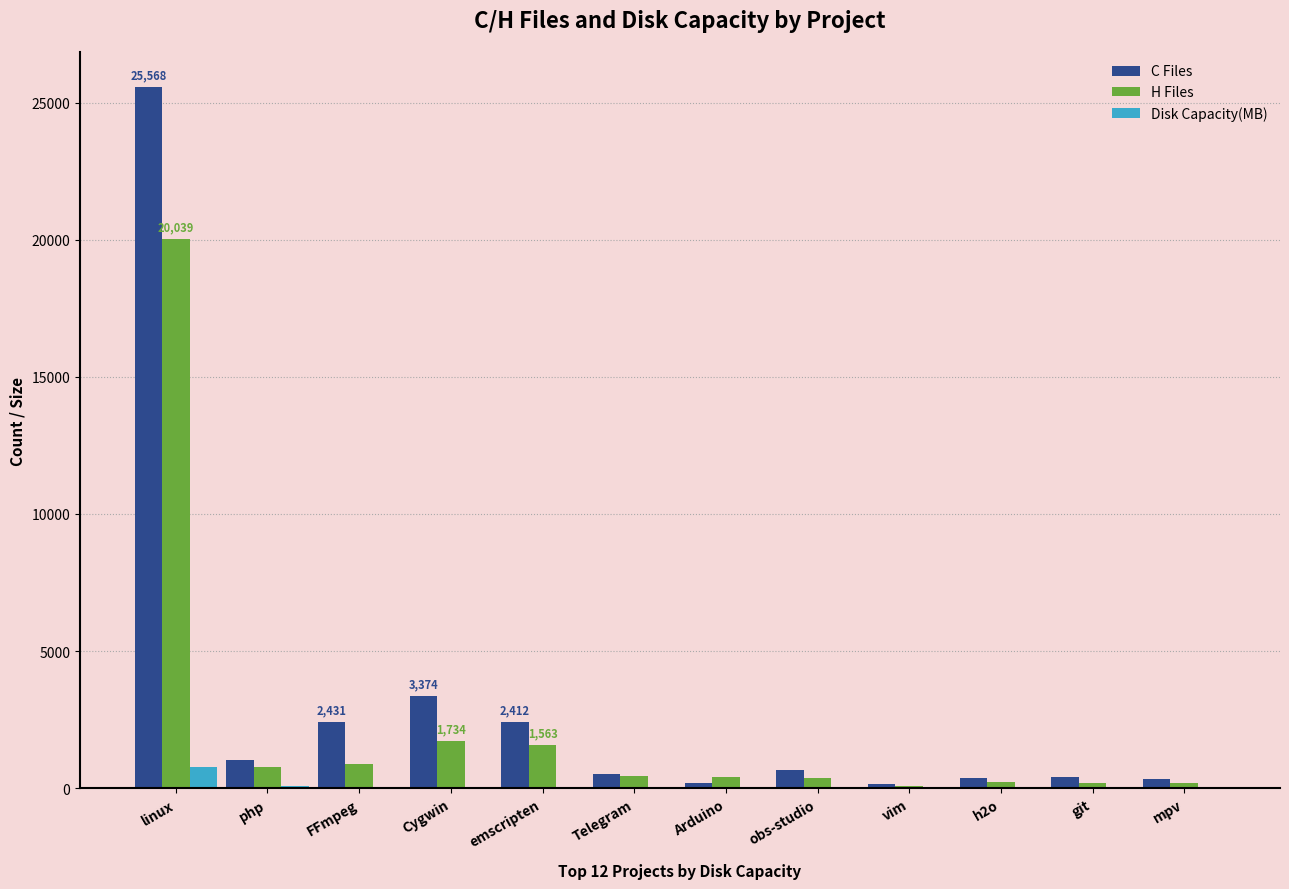

The value of H Files at linux is 20039.0. True or false?

True